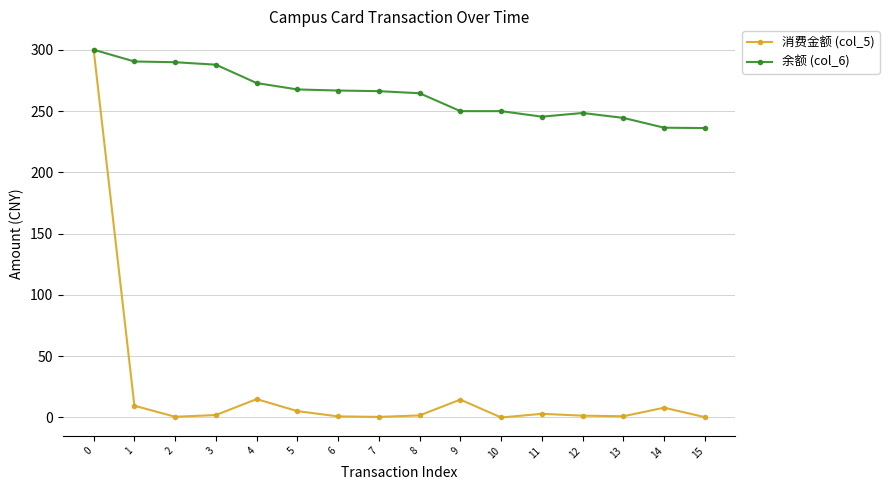

Count the number of categories in the chart.

16